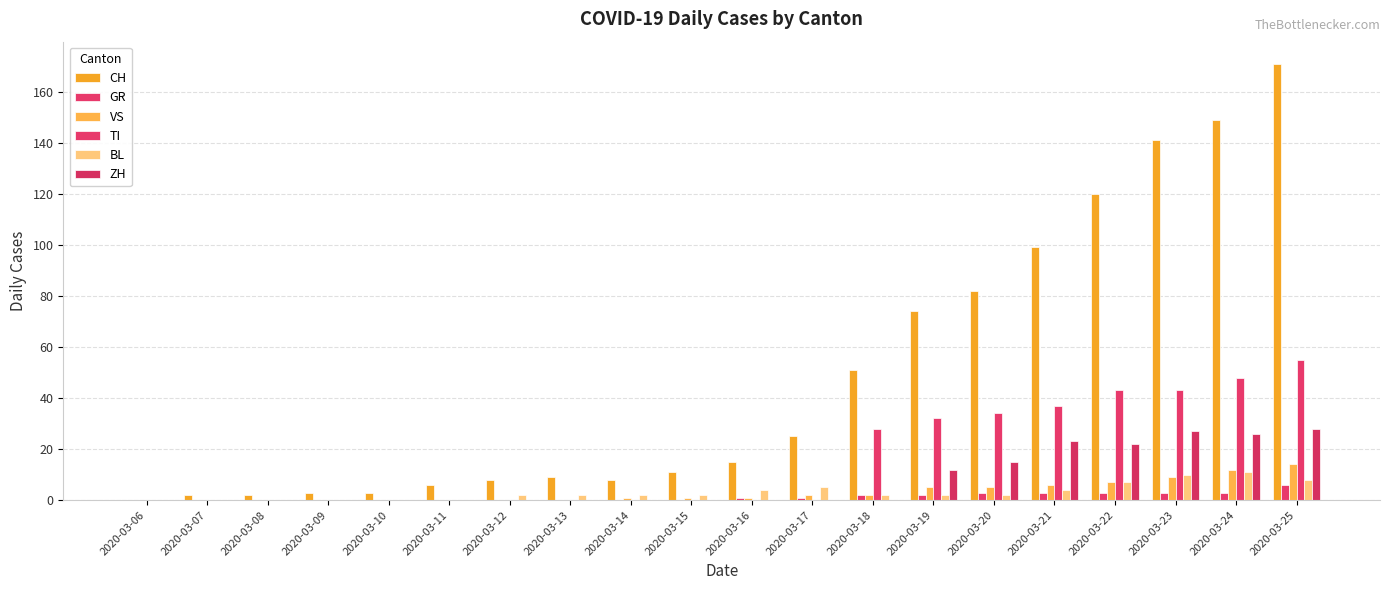

Which category has the highest value across all series?

2020-03-25